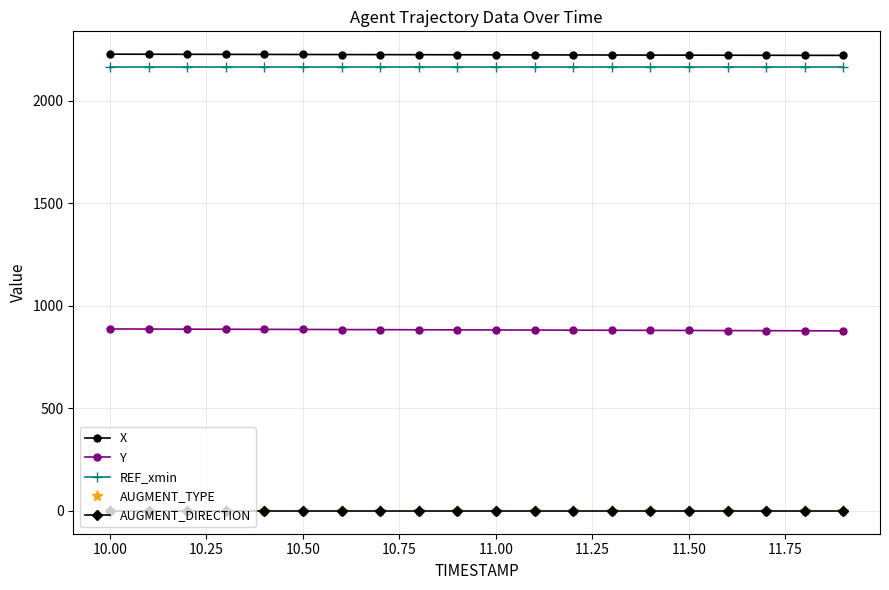

True or false: AUGMENT_TYPE and Y cross at least once.

False